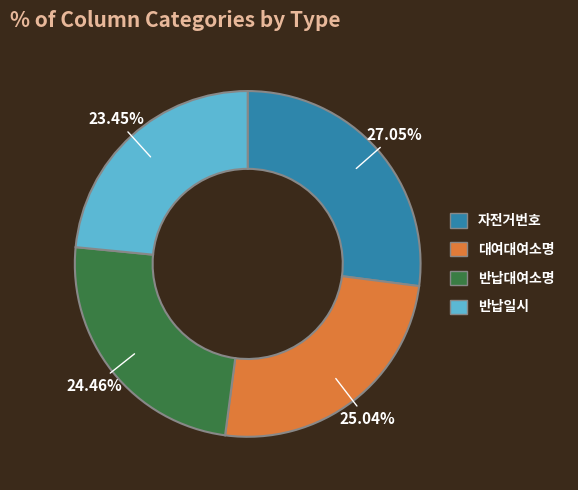

How many slices are in this pie chart?

4